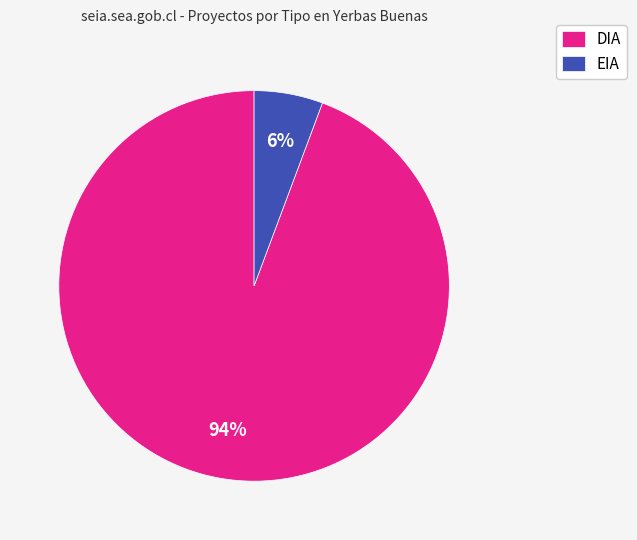

Between DIA and EIA, which is larger?

DIA